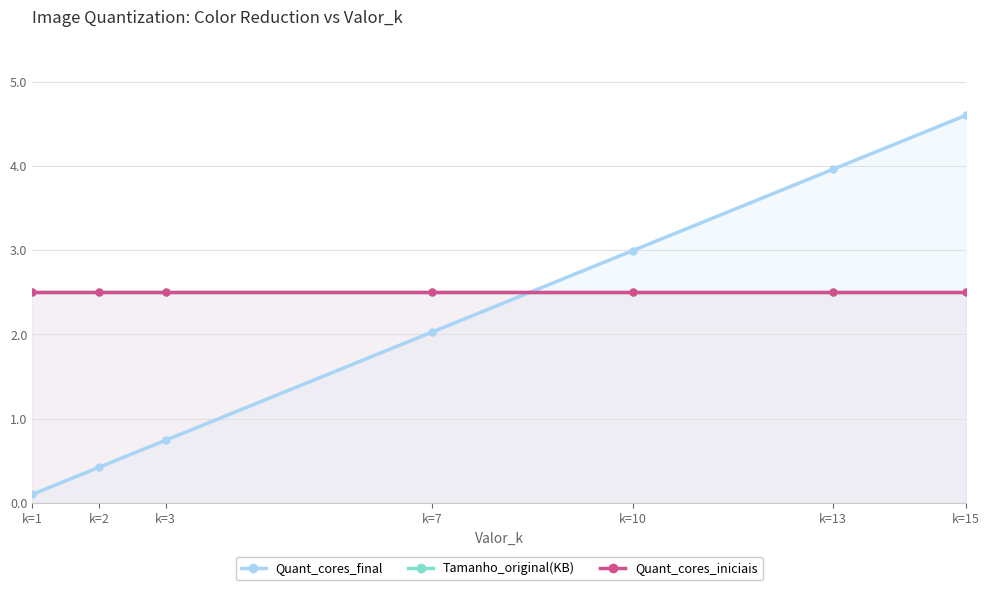

What is the approximate value of Tamanho_original(KB) at k=10?

2.5